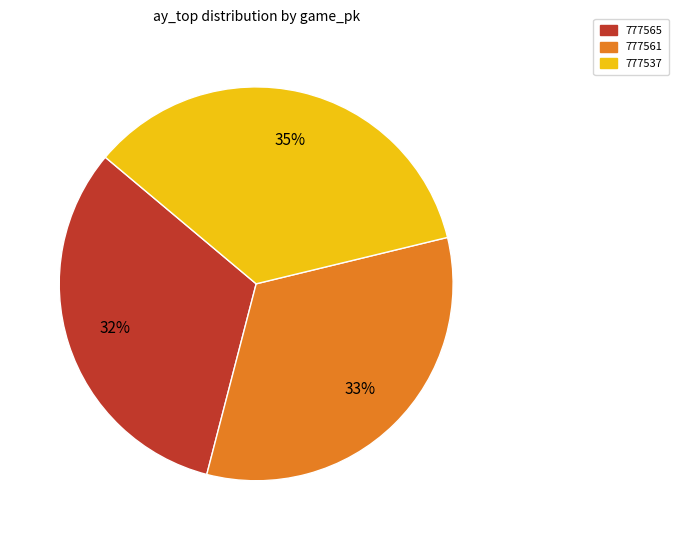

Do 777537 and 777565 together represent more than half of the pie?

Yes